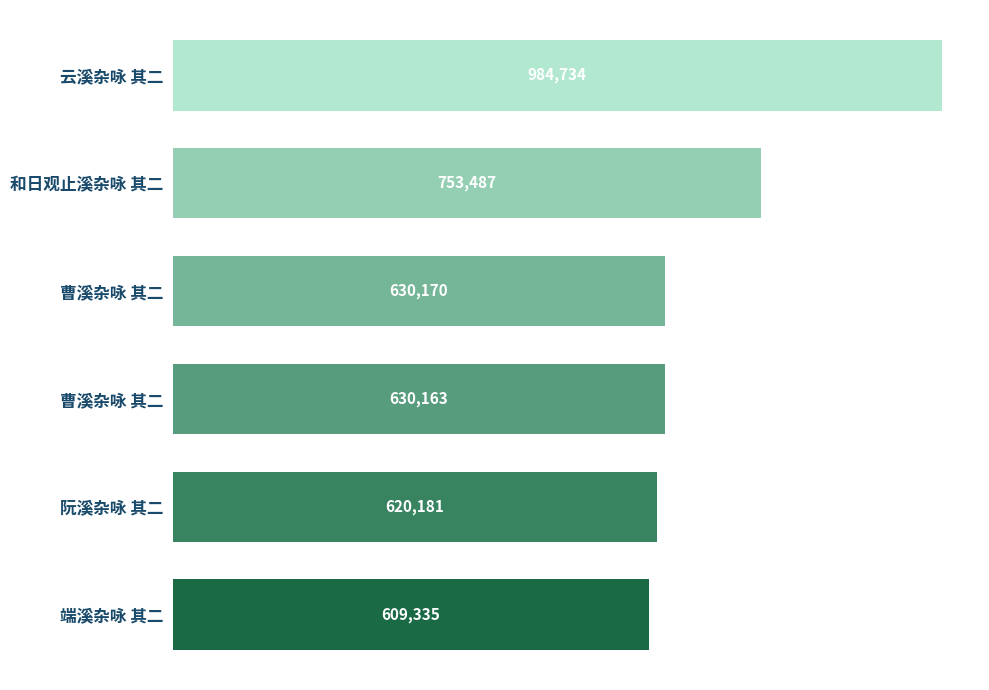

At which label is the value closest to 797034?

和日观止溪杂咏 其二